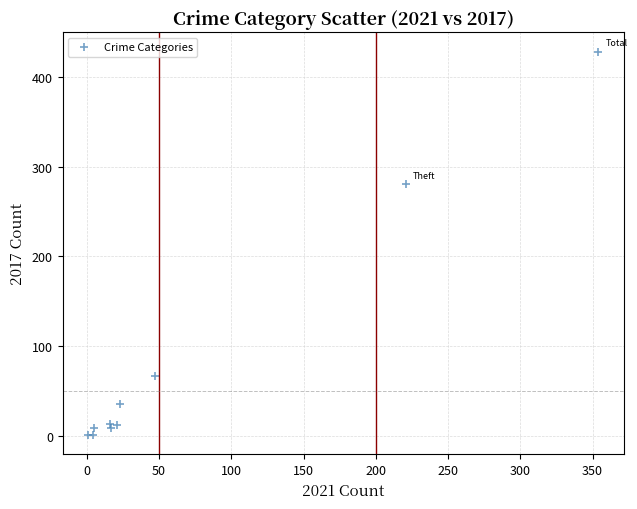

What Y value in the scatter plot is closest to 214?

280